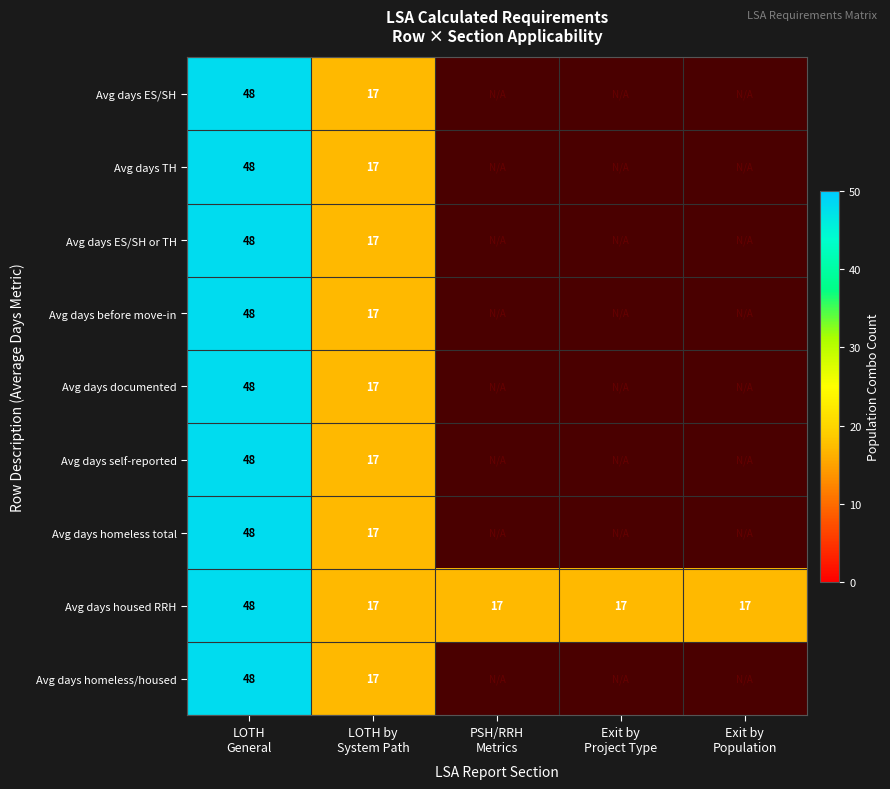

What is the difference between the maximum and minimum values in the Avg days housed RRH series?

31